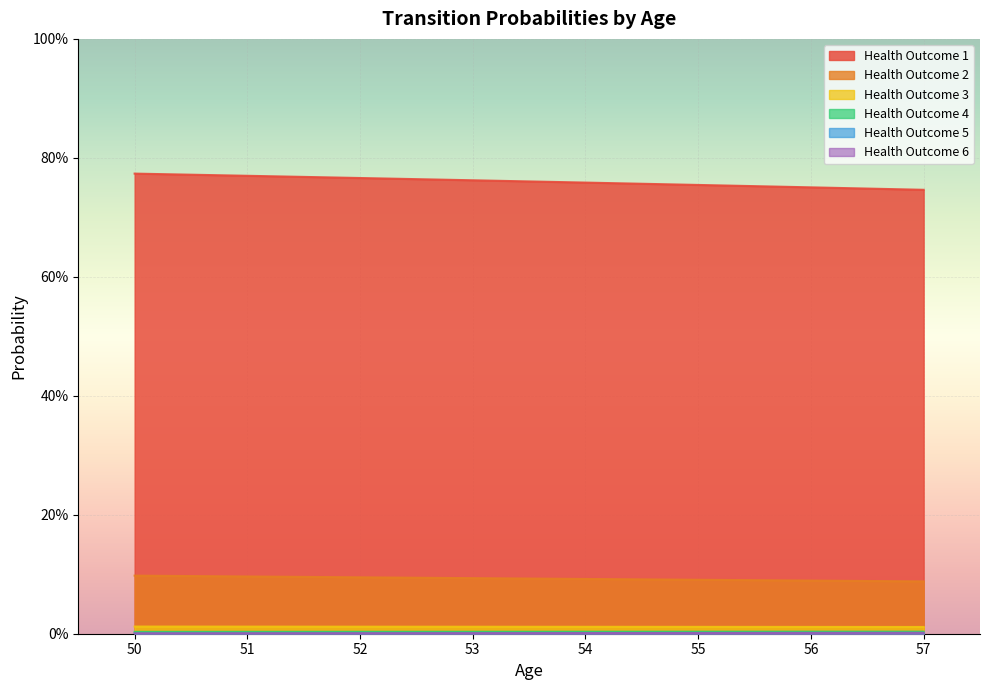

What is the value of the outcome_1 point at the 4th from the left?

0.8